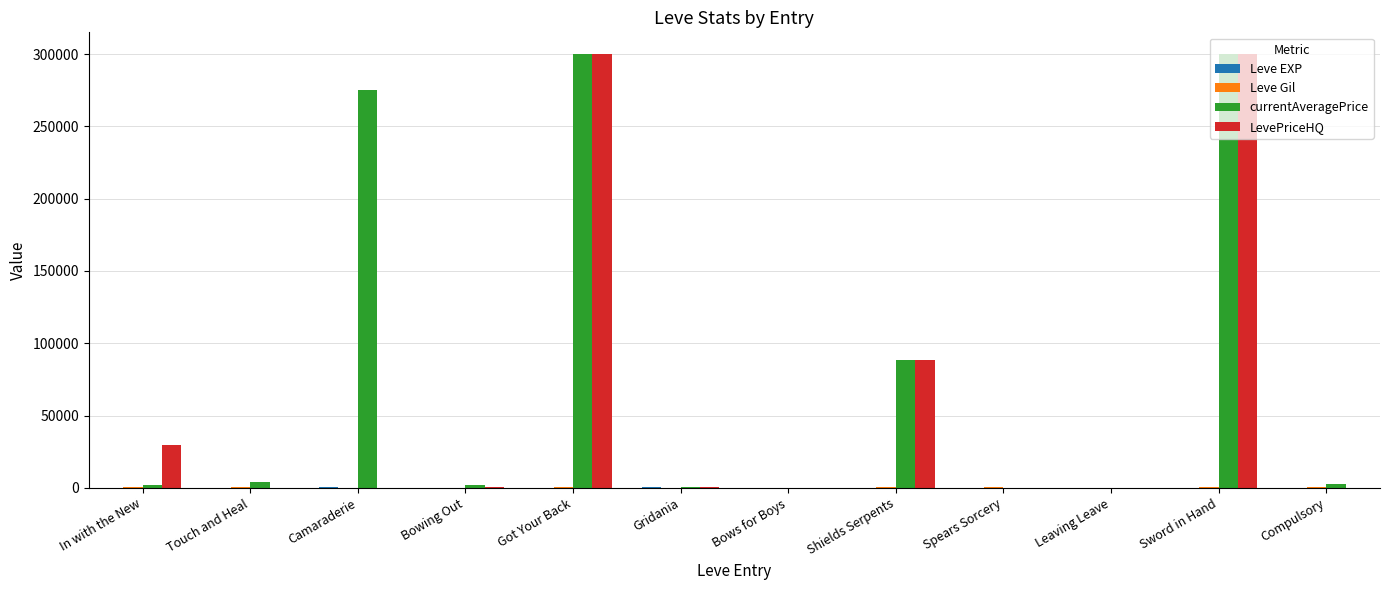

At which label is LevePriceHQ closest to 150000?

Shields Serpents